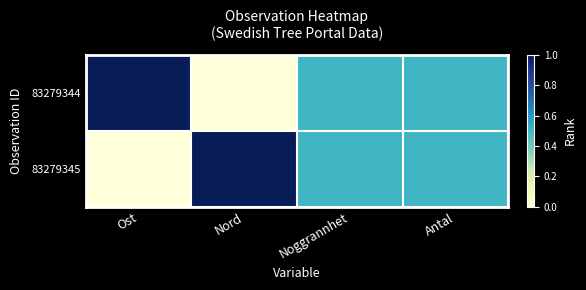

Reading left to right, extract all data points from this chart.

83279344: Ost=1.0	Nord=0.0	Noggrannhet=0.5	Antal=0.5
83279345: Ost=0.0	Nord=1.0	Noggrannhet=0.5	Antal=0.5